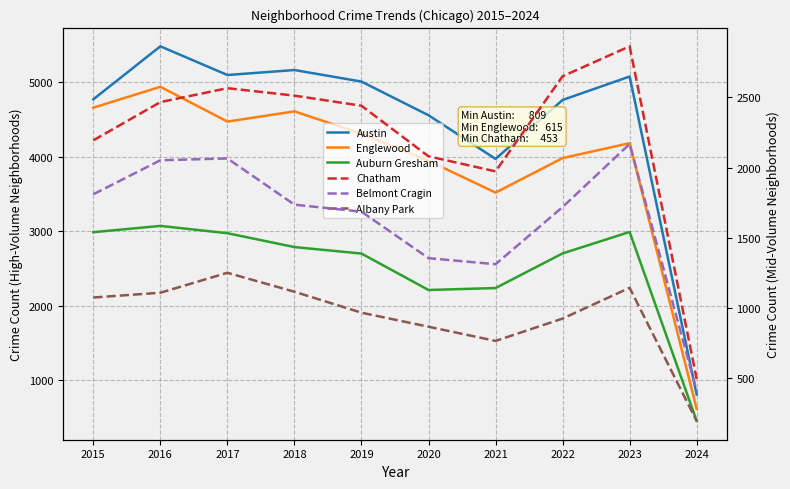

What is the difference between the second highest and minimum values in the Auburn Gresham series?

2537